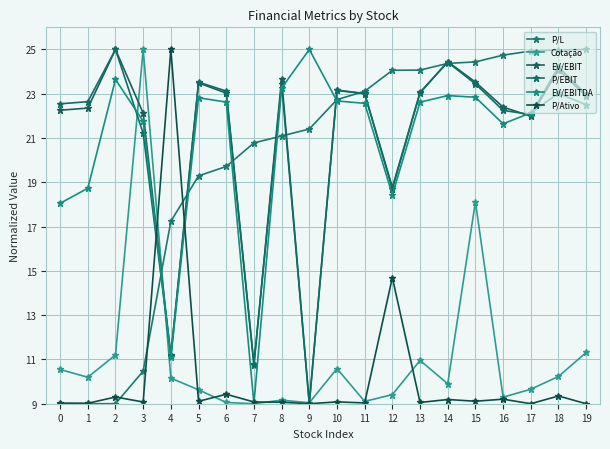

Is this an area chart (filled region under the line)?

No